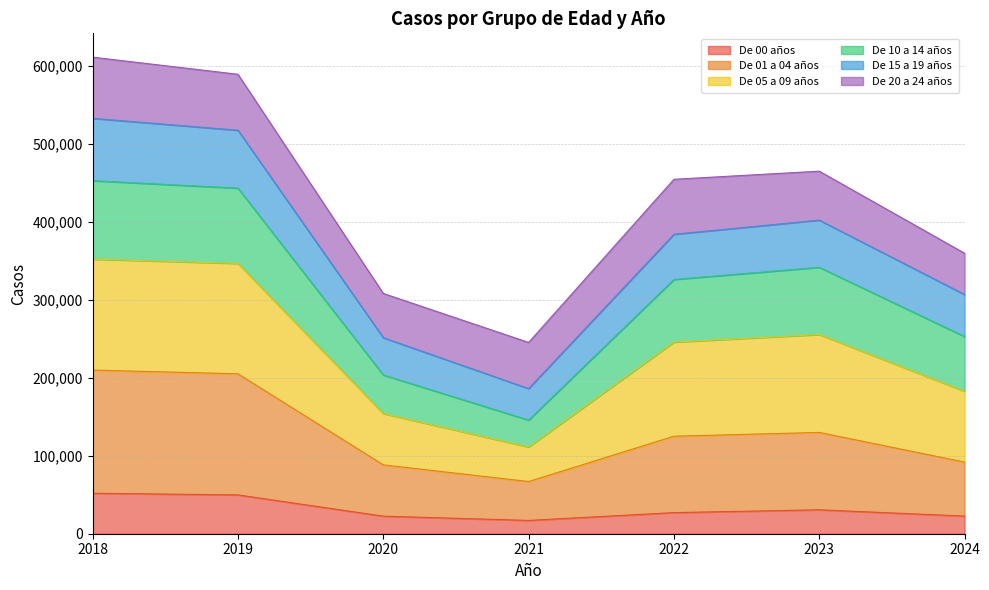

How many interior local valleys does the De 00 años series have?

1